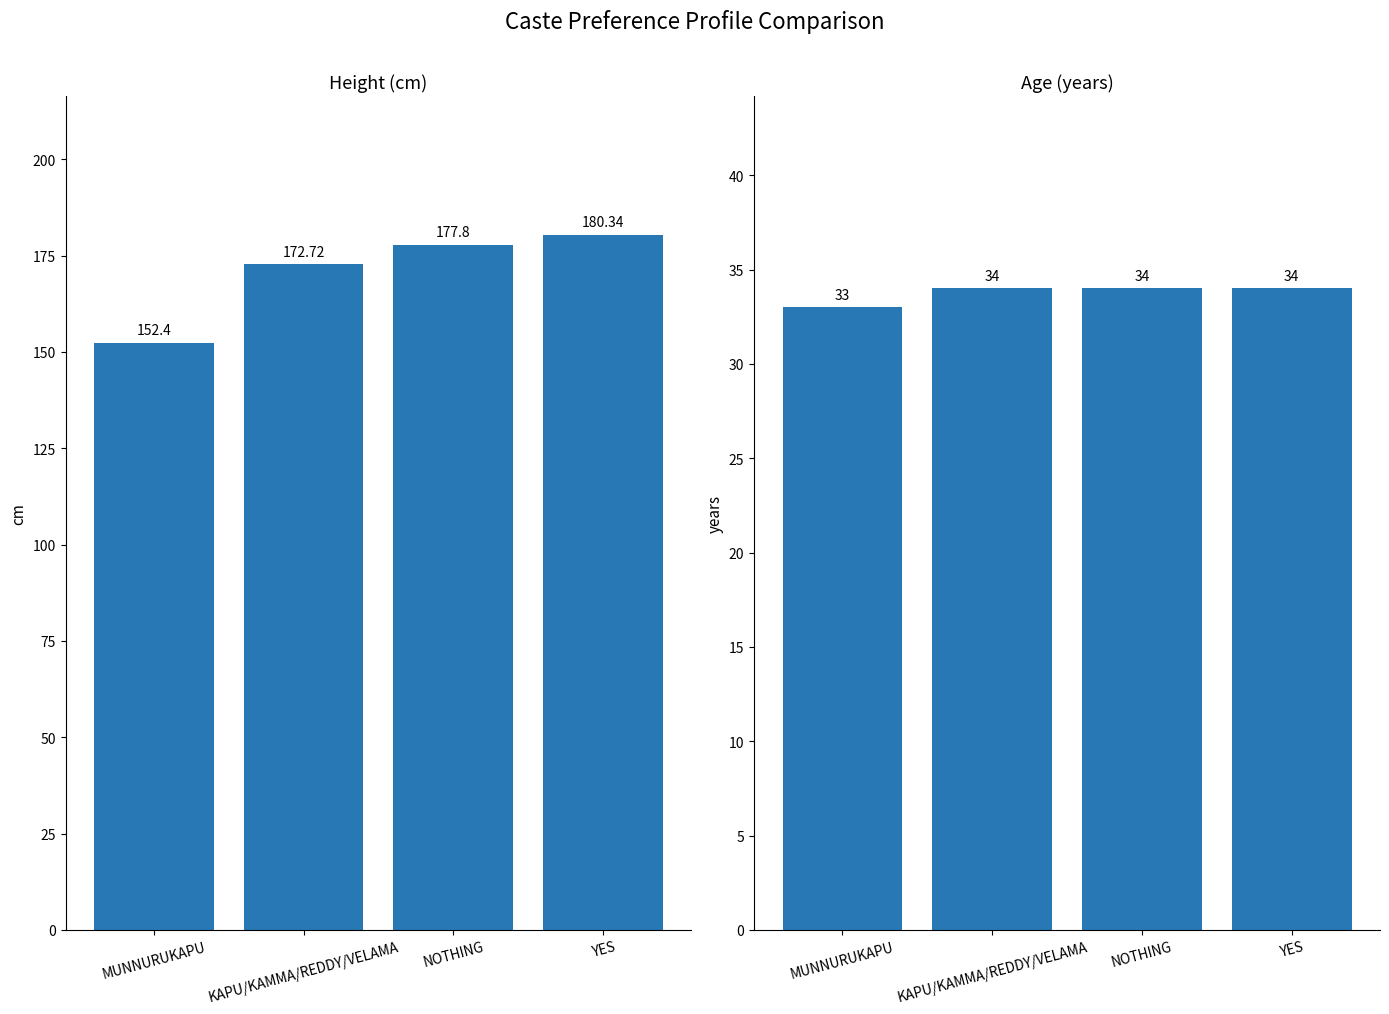

True or false: Height has a value of 51.7 at MUNNURUKAPU.

False